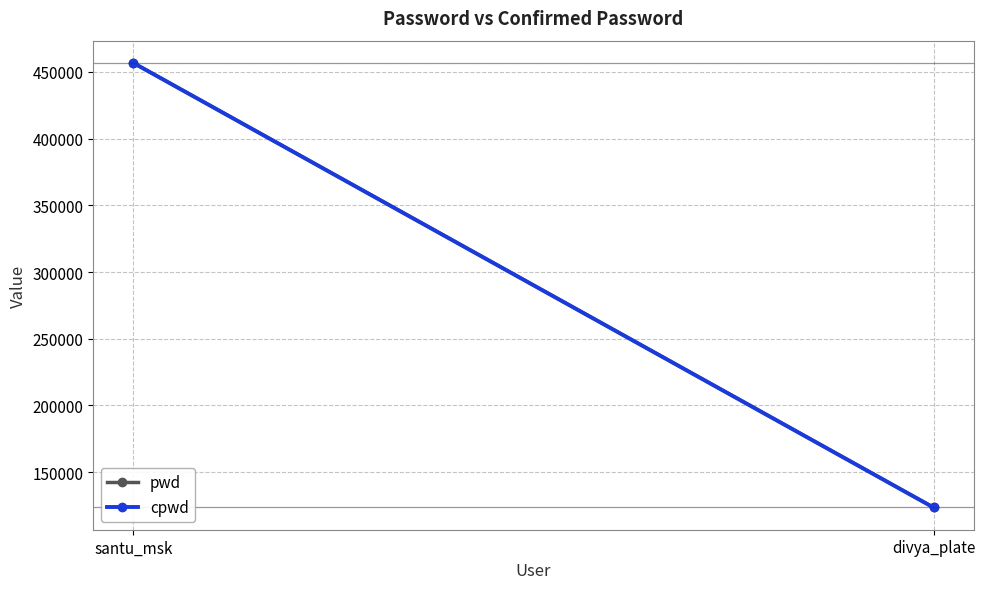

How many lines are shown in the chart?

2